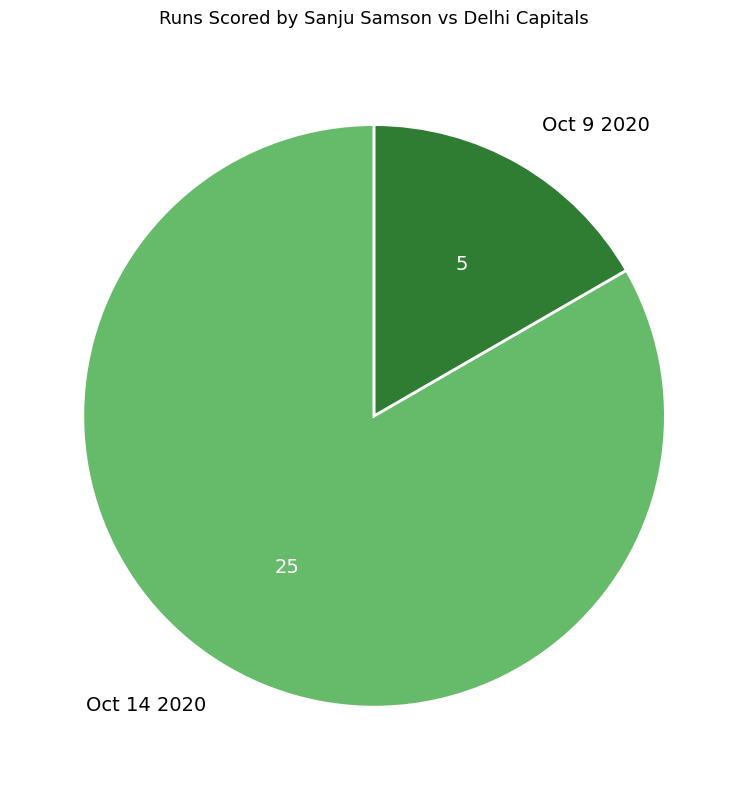

Does Oct 9 2020 account for over 50% of the chart?

No